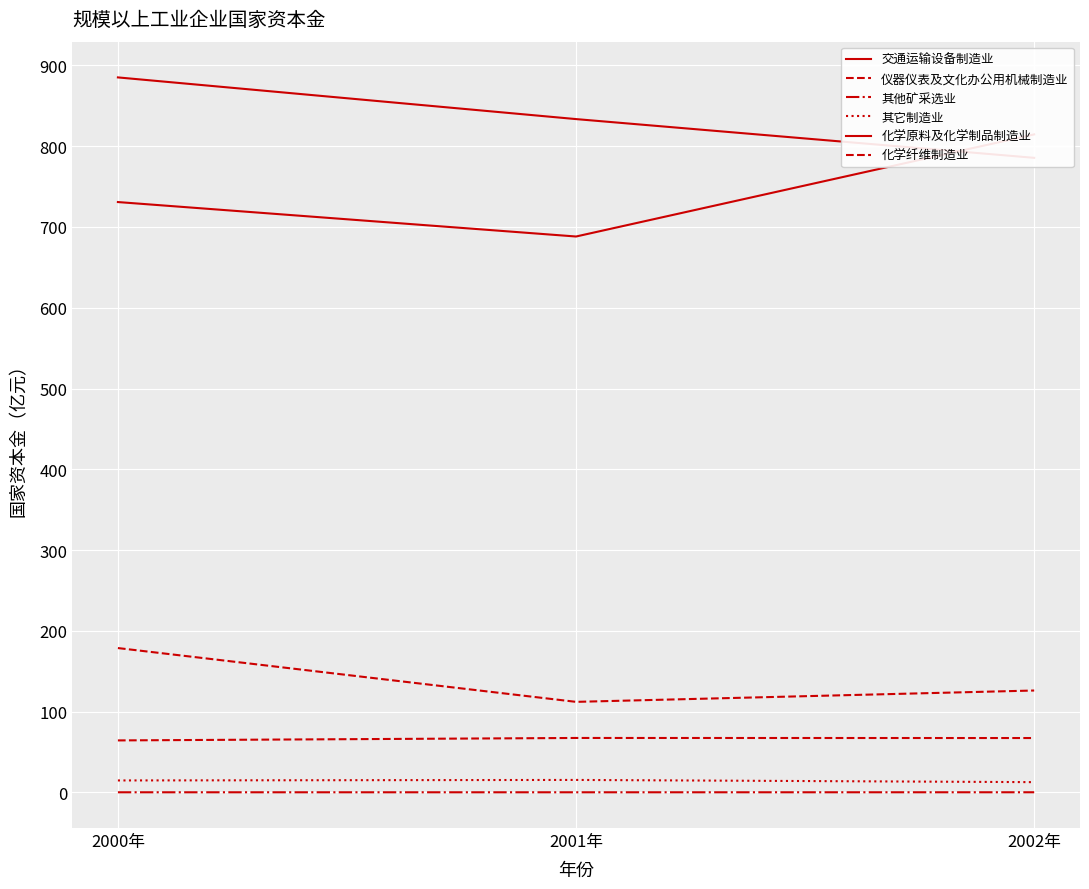

What are all the series names shown in the legend?

交通运输设备制造业, 仪器仪表及文化办公用机械制造业, 其他矿采选业, 其它制造业, 化学原料及化学制品制造业, 化学纤维制造业